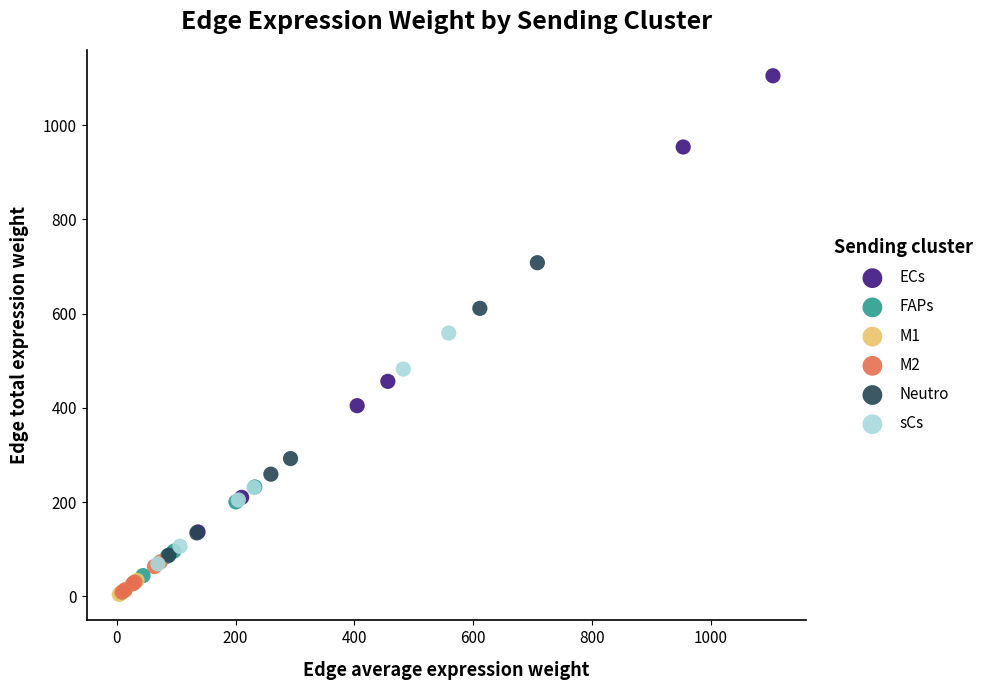

Which series has the widest spread of Y values?

ECs